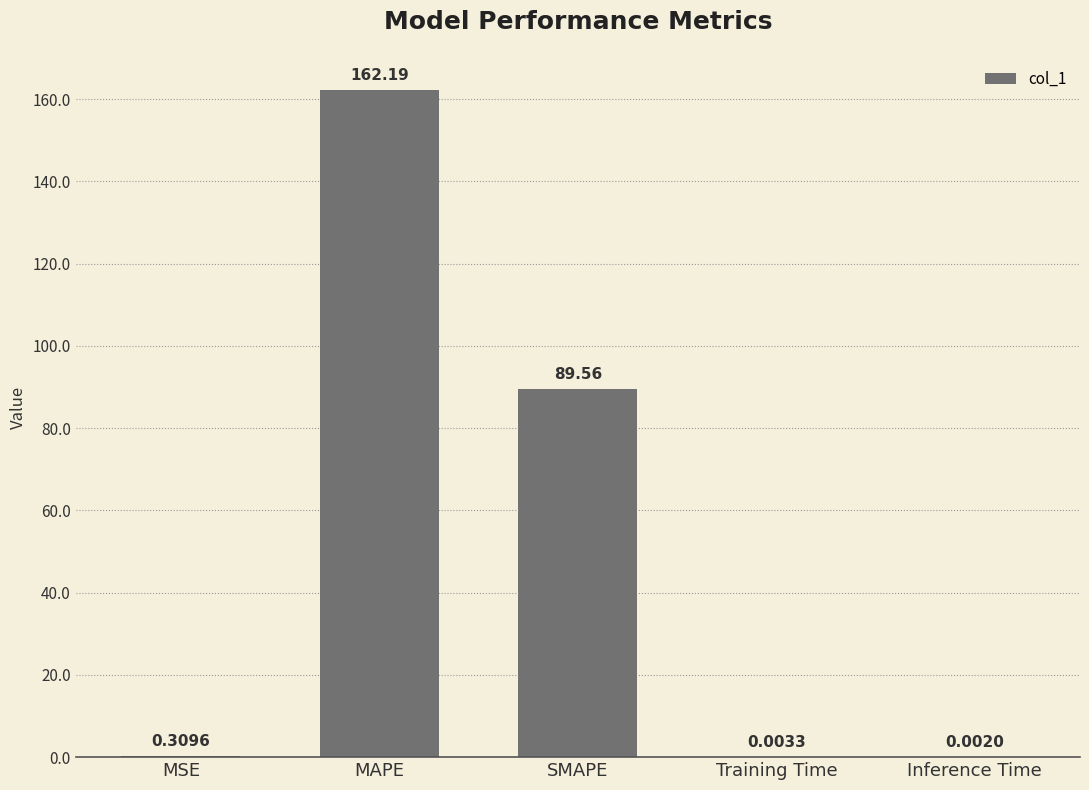

How many distinct data groups are displayed?

1